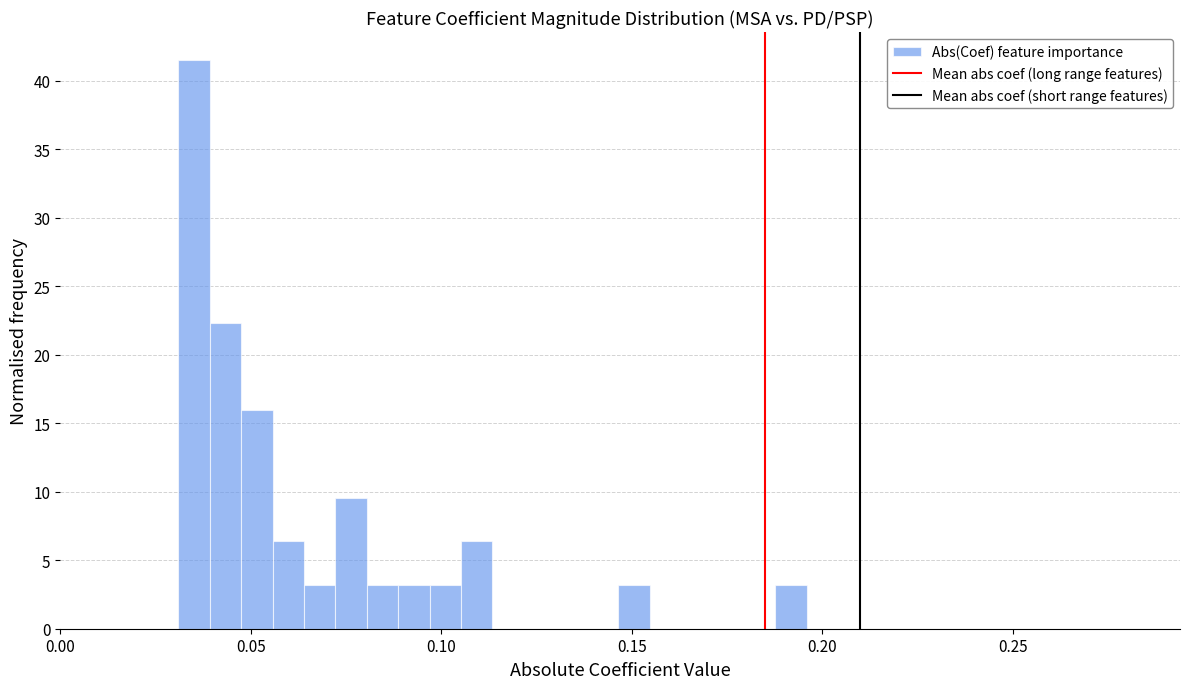

Read against the x-axis, roughly where is the centre of the tallest bar?

0.035